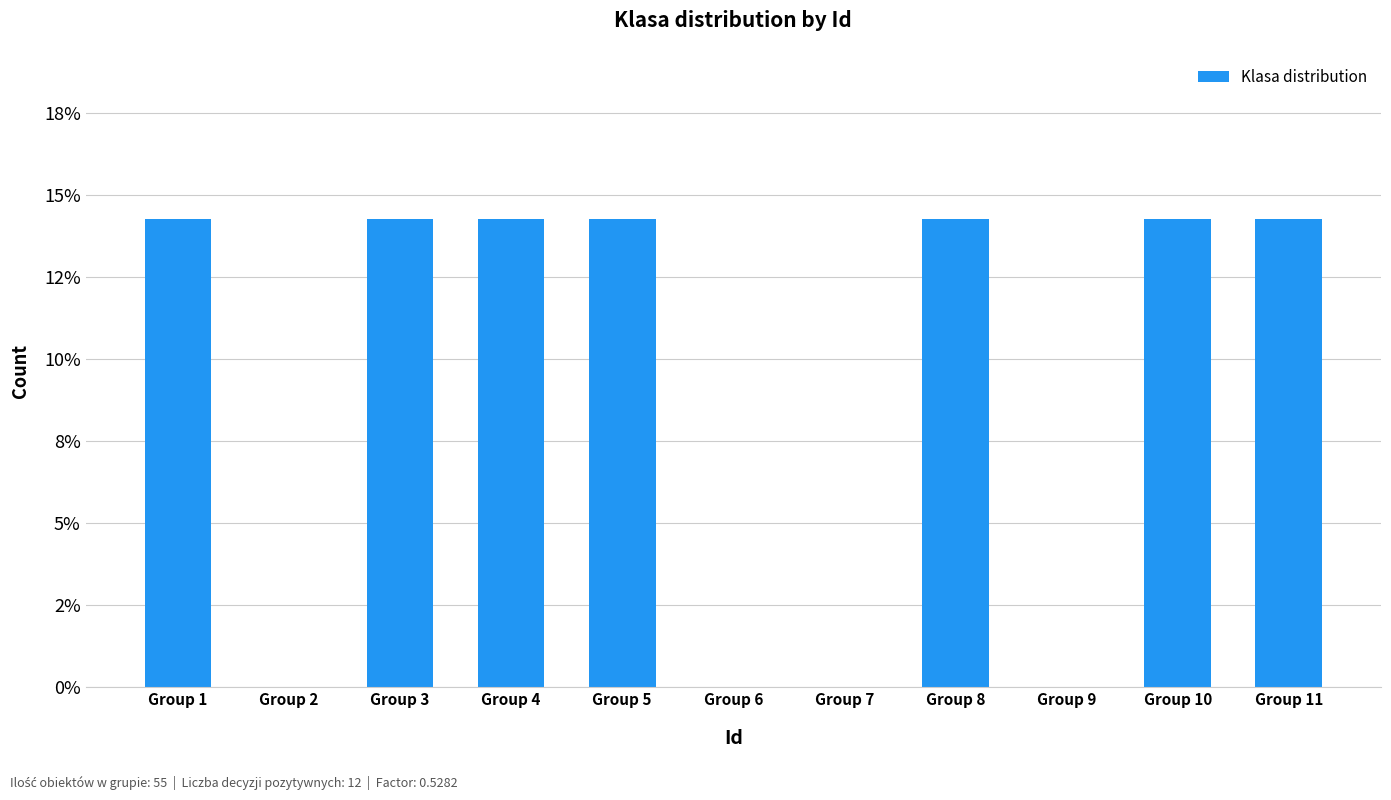

Are the bars horizontal?

No